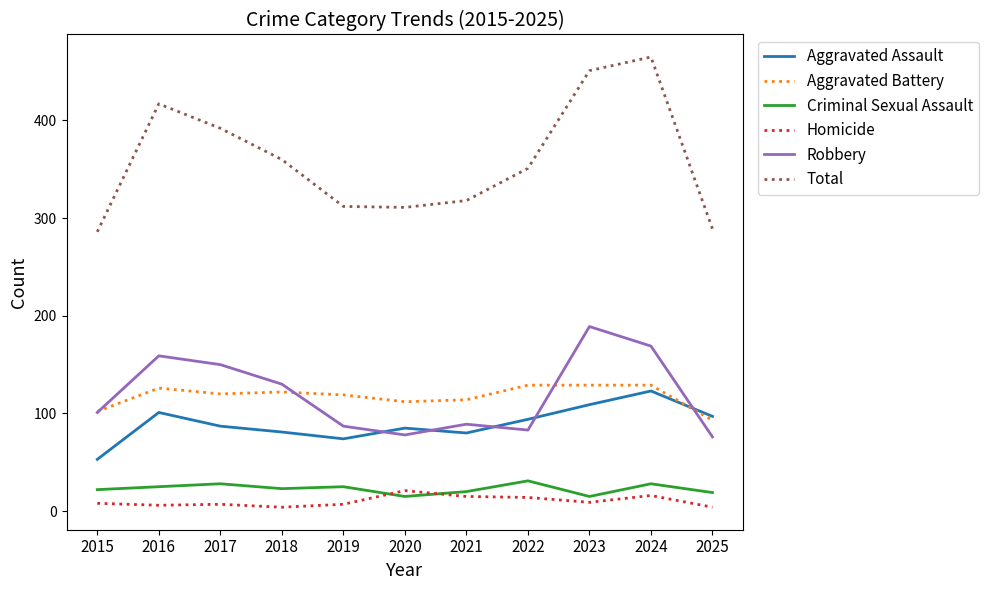

Which series has the widest spread of values?

Total